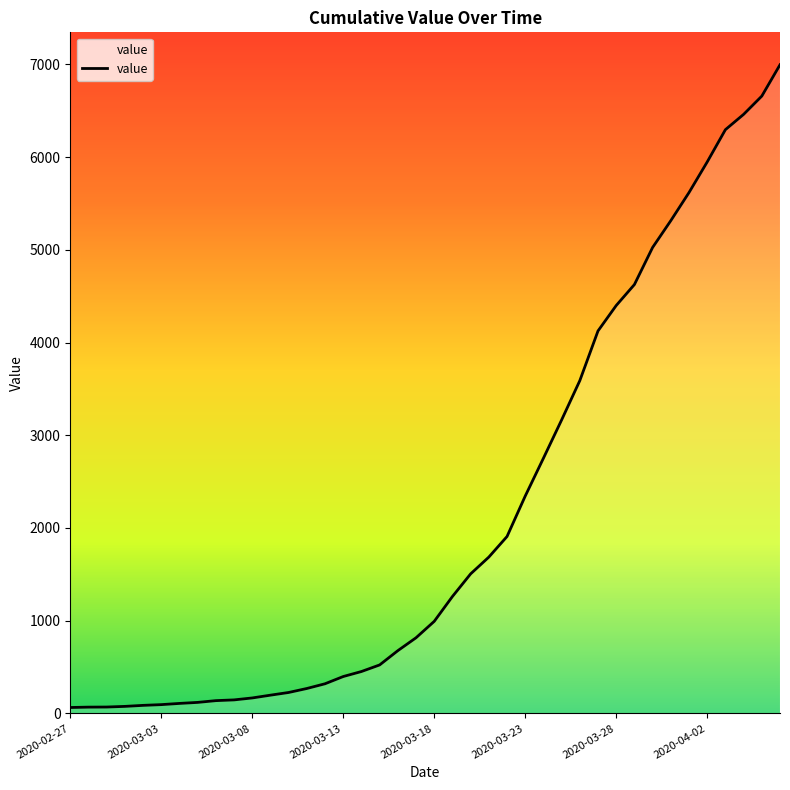

What is the maximum value shown in the chart?

6995